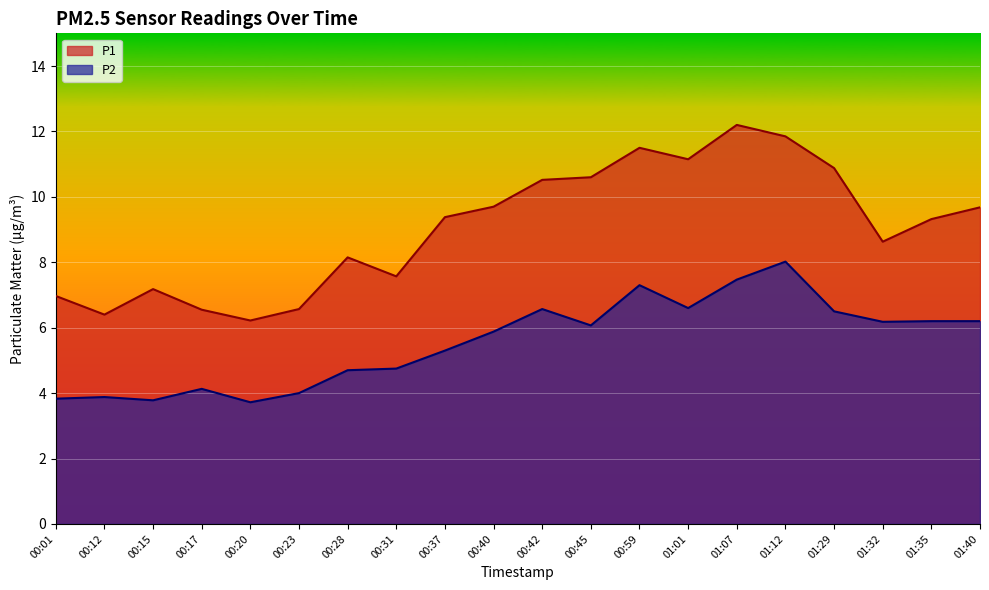

How many lines are shown in the chart?

2